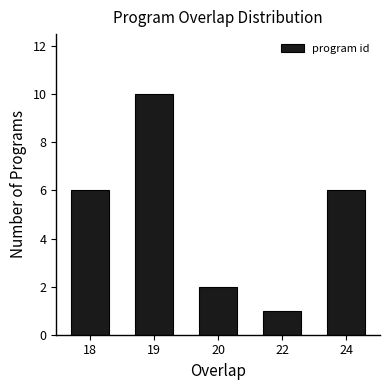

What is the value of the 3rd bar from the left?

2